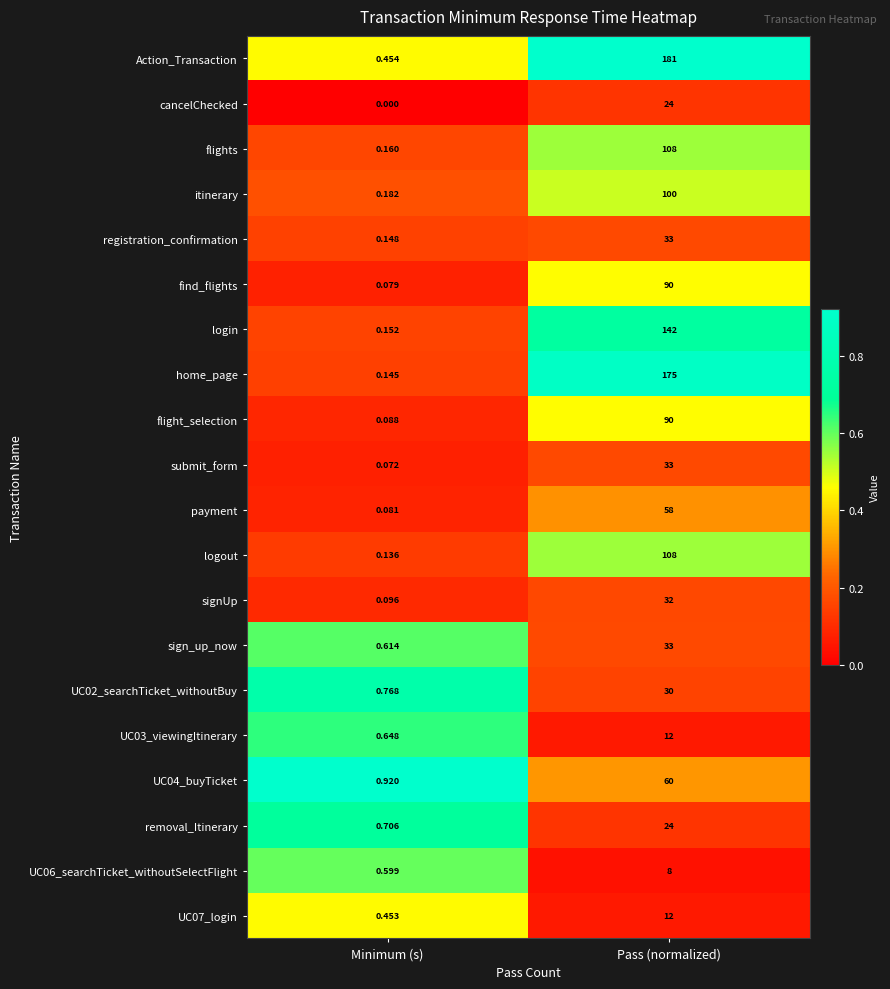

Which series has the widest spread of values?

Action_Transaction